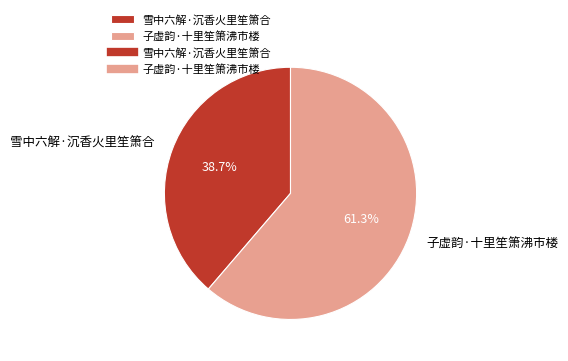

How many segments does this pie chart have?

2